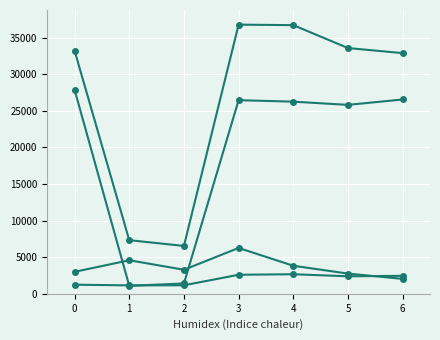

How many lines are shown in the chart?

4